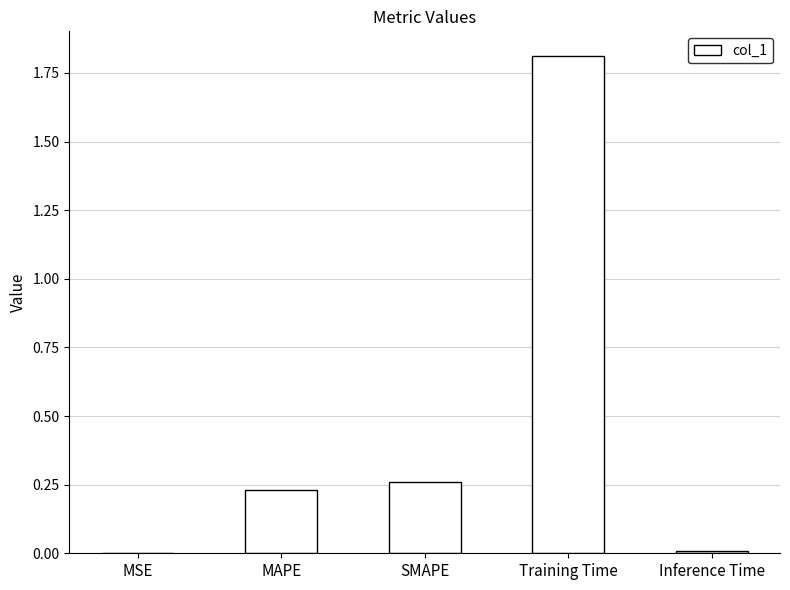

What is the greatest value displayed?

1.8